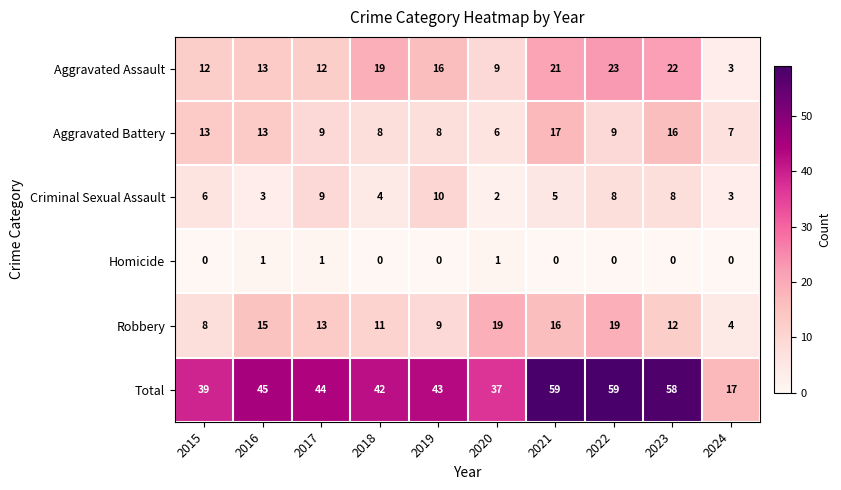

At which label does Aggravated Battery first exceed 9?

2015